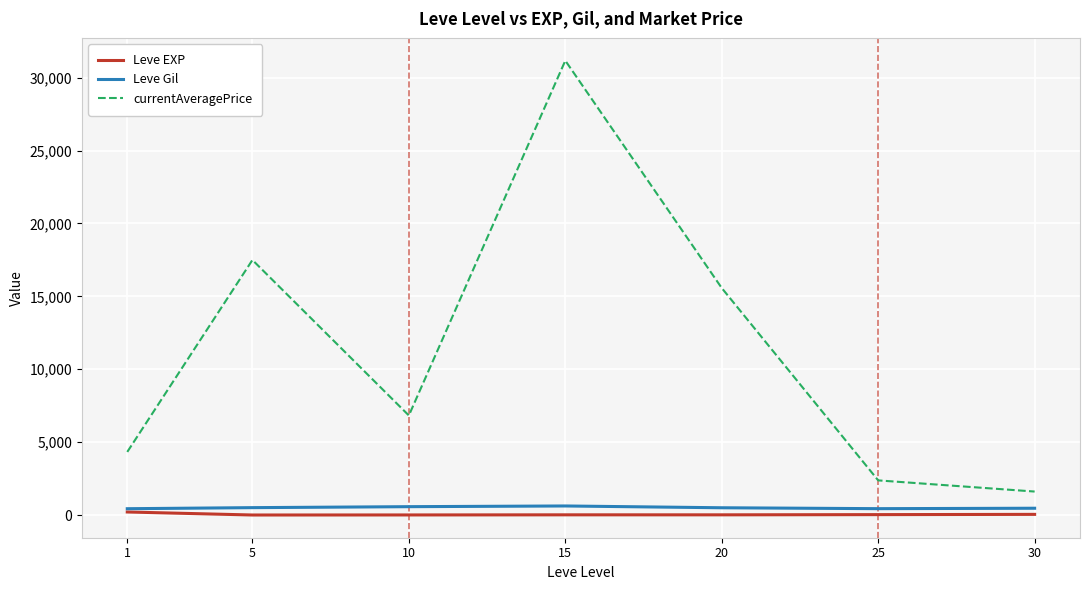

What is the sum of all currentAveragePrice values?

79382.4